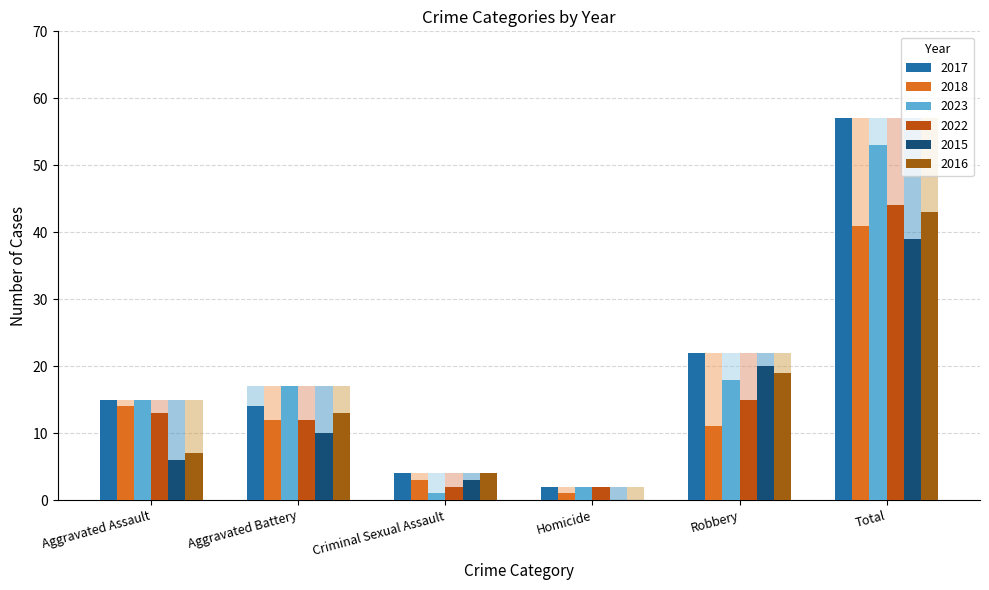

How many bars are there in total?

36